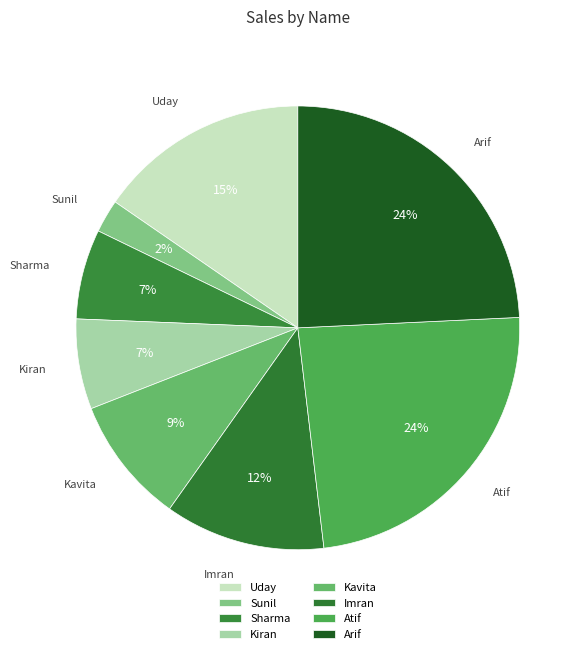

What portion of the pie excludes Sharma?

93.5%